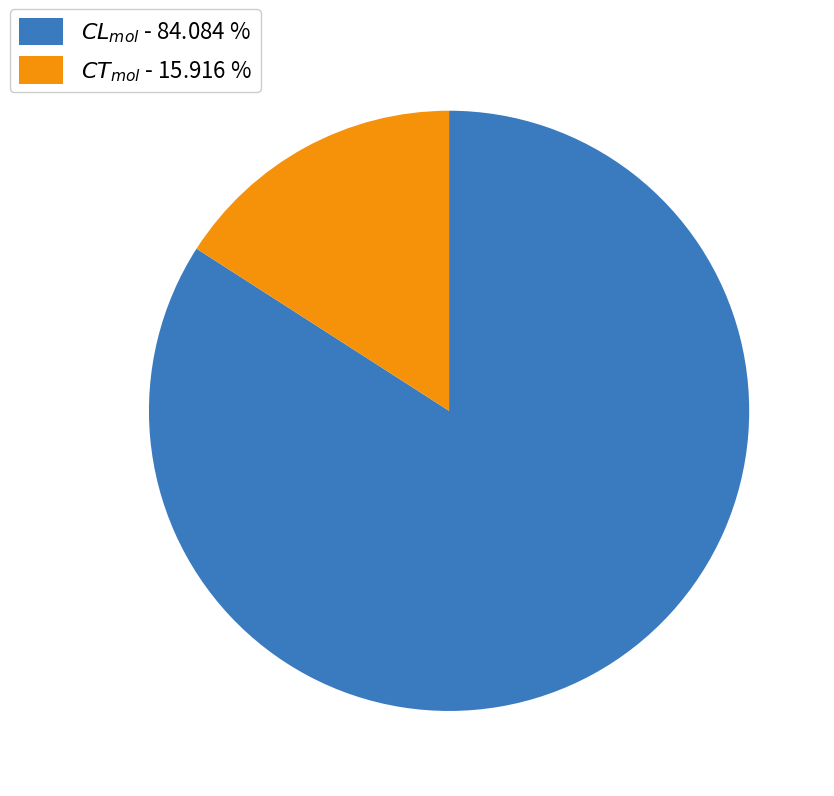

Is there a majority slice in this chart?

Yes